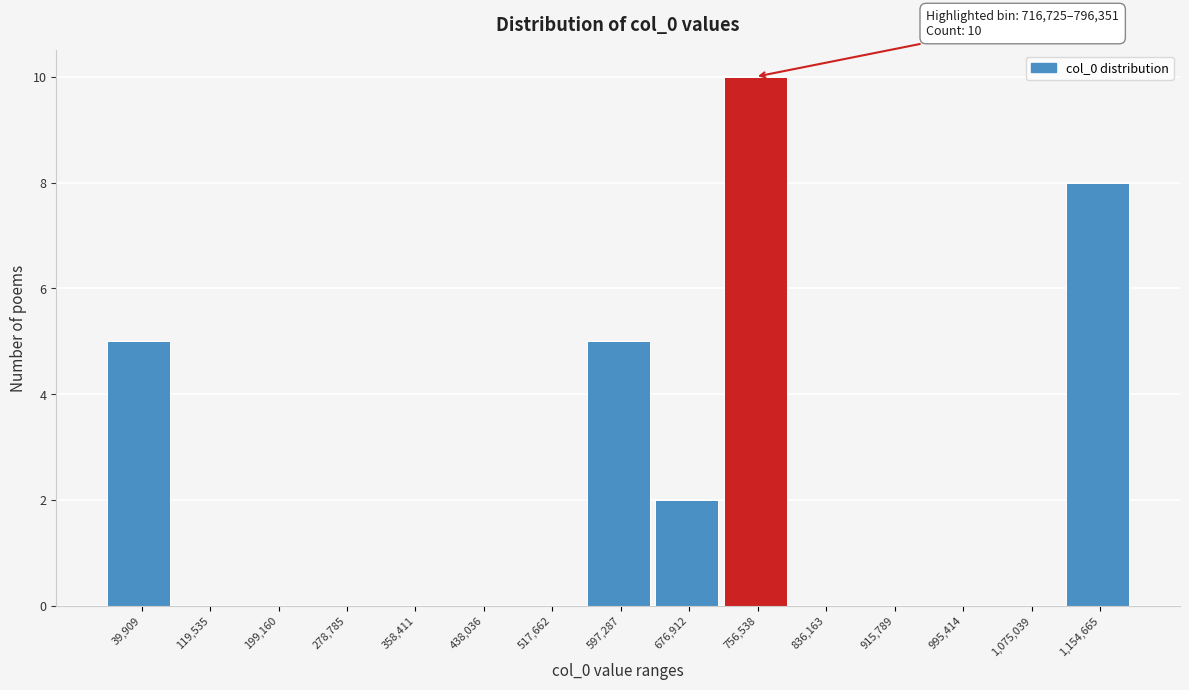

Which range on the x-axis has the tallest bar?

720000 to 800000